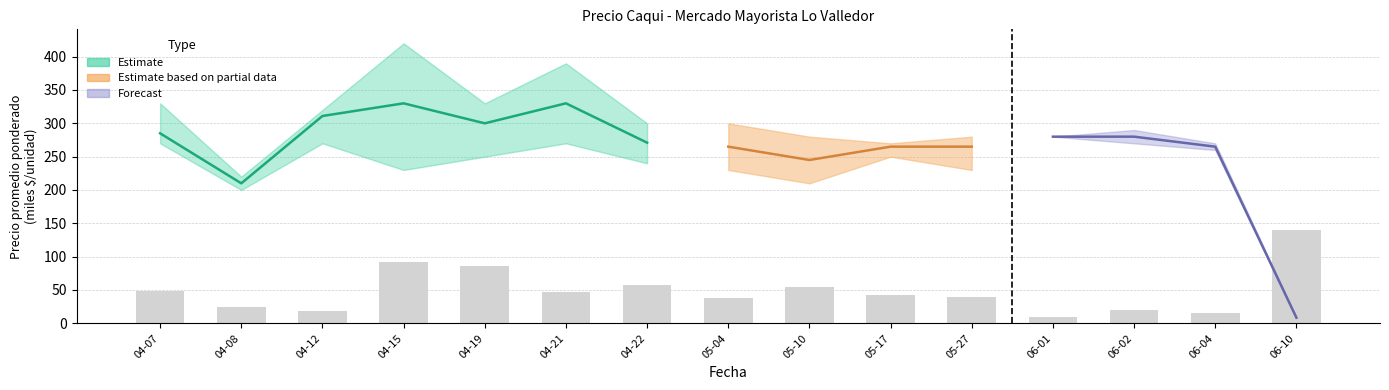

Which label corresponds to the largest value in the chart?

06-10